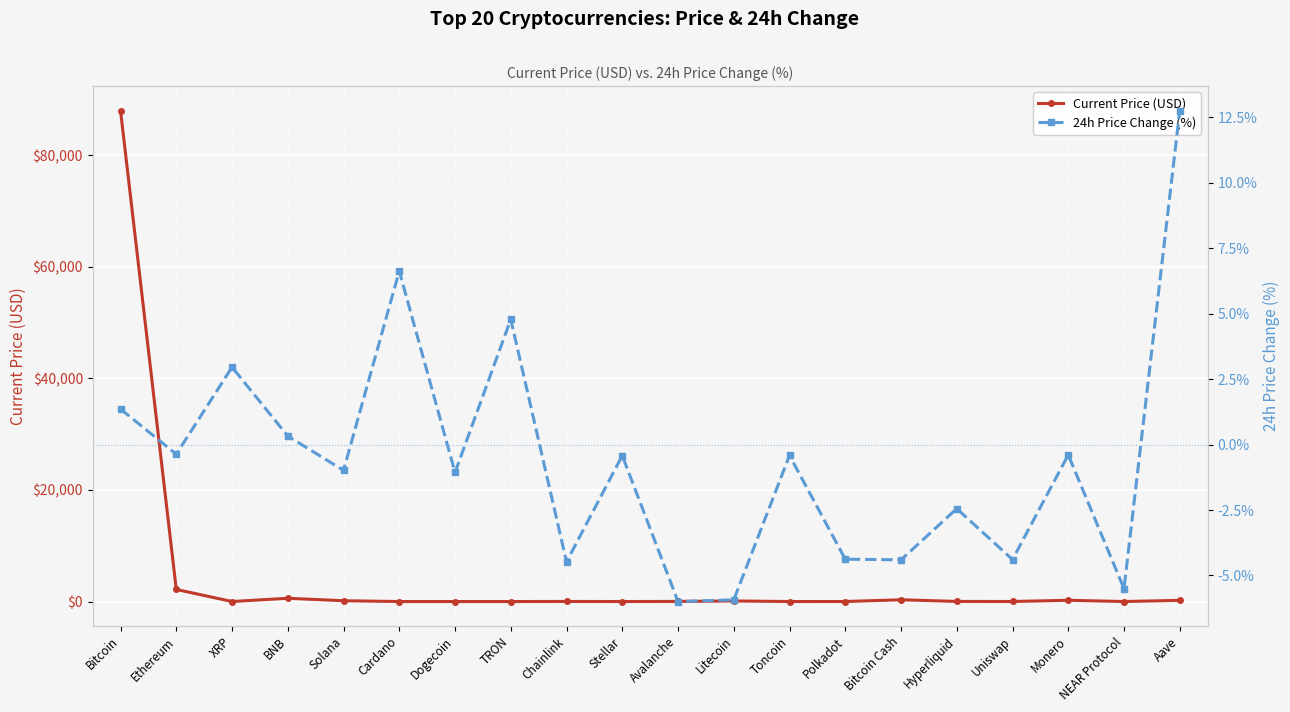

What is the average value of the Current Price (USD) series?

4590.8